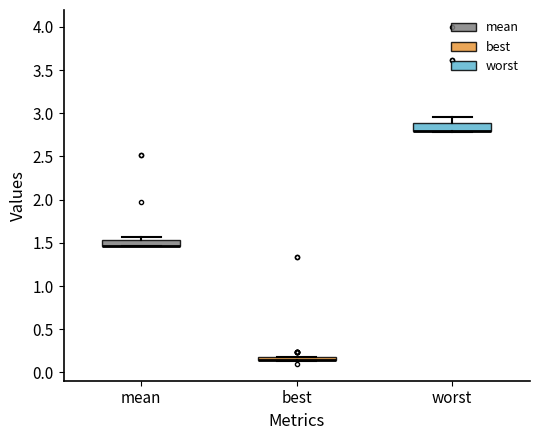

Where does the upper whisker of the box for worst end on the y-axis? The values are not printed on the chart, so give them approximately, as read against the axis.

2.95